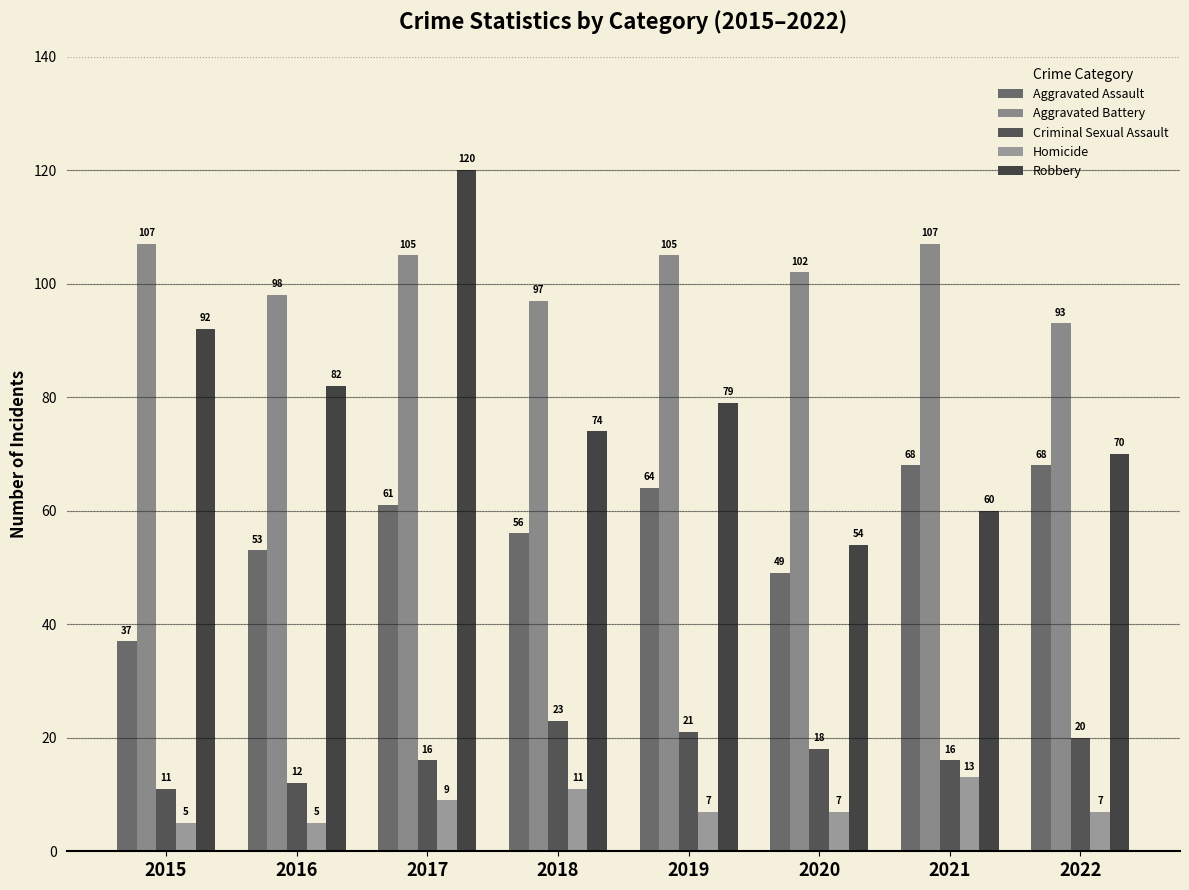

What is the total value across all series at 2018?

261